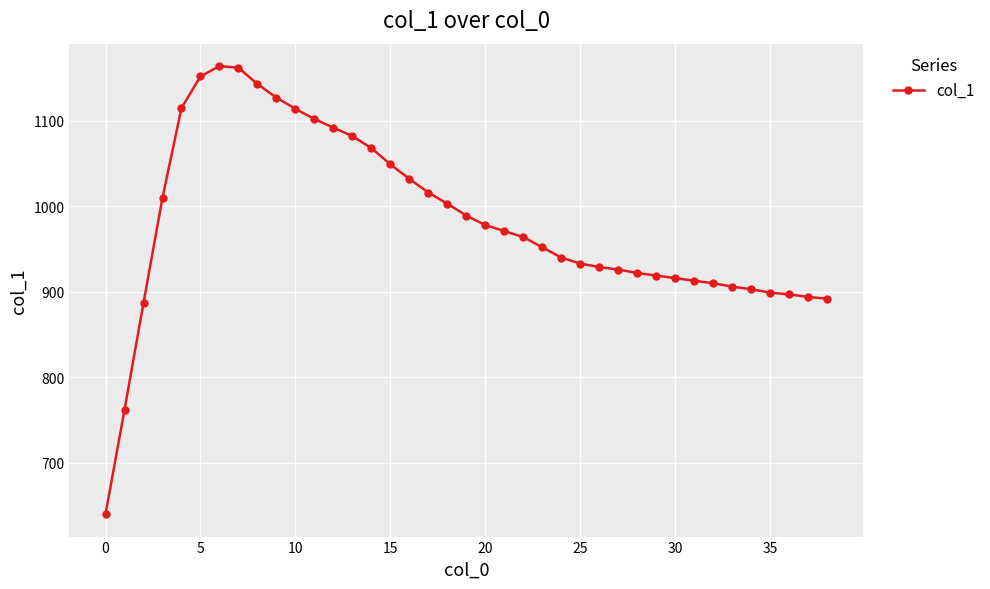

What is the difference between the maximum and minimum values?

524